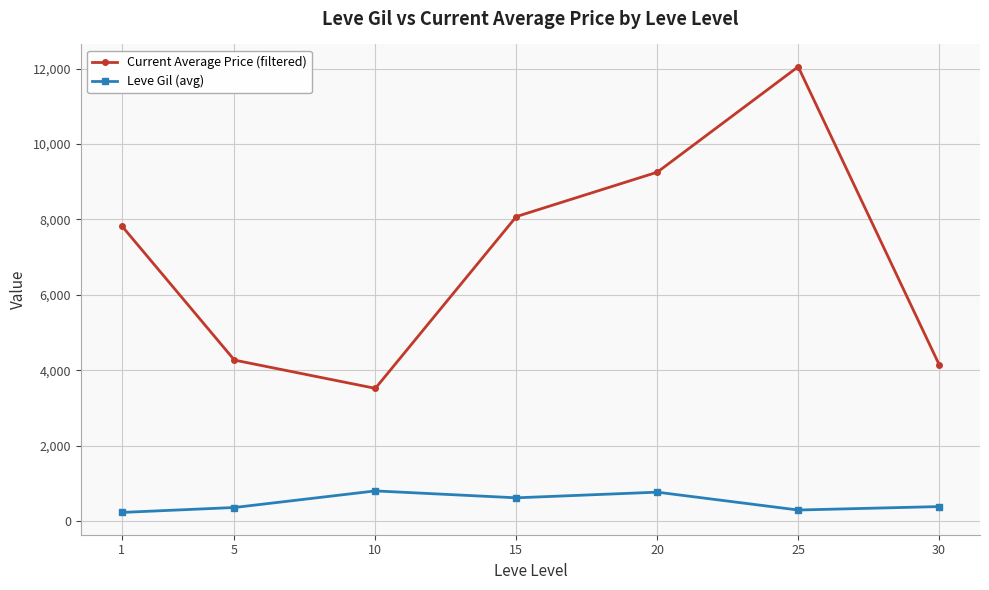

What is the value of the Leve Gil (avg) point at the 5th from the left?

770.0